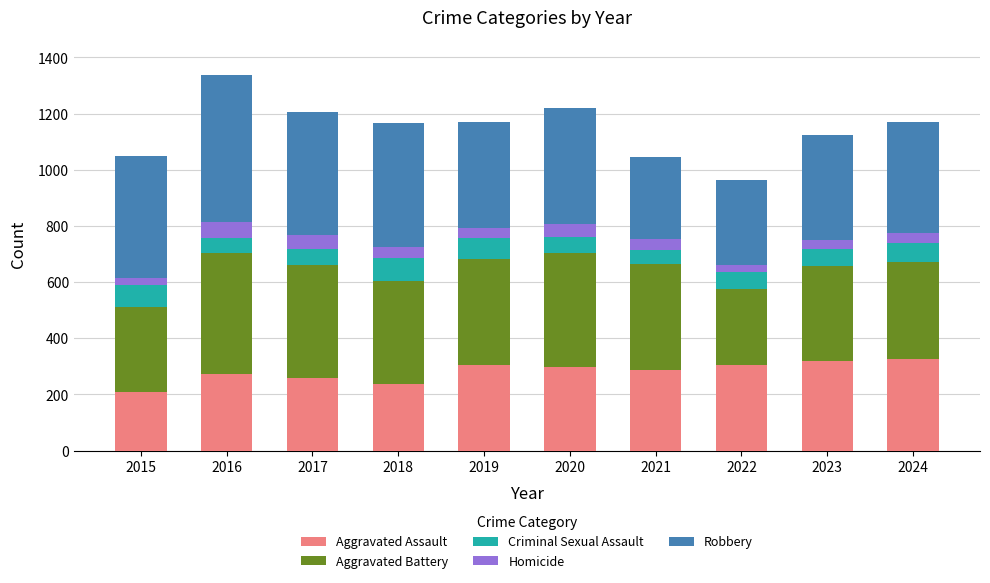

What is the minimum value for Aggravated Assault?

208